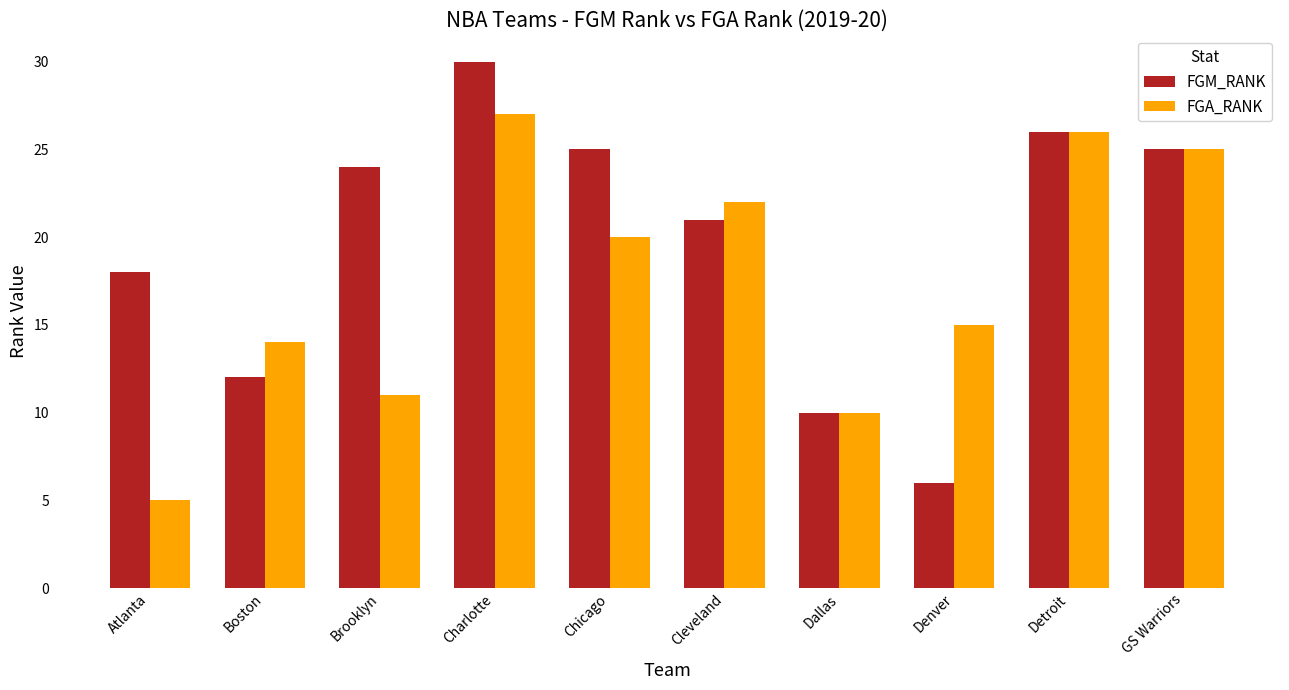

Reading right to left, extract all data points from this chart.

FGM_RANK: 25	26	6	10	21	25	30	24	12	18
FGA_RANK: 25	26	15	10	22	20	27	11	14	5